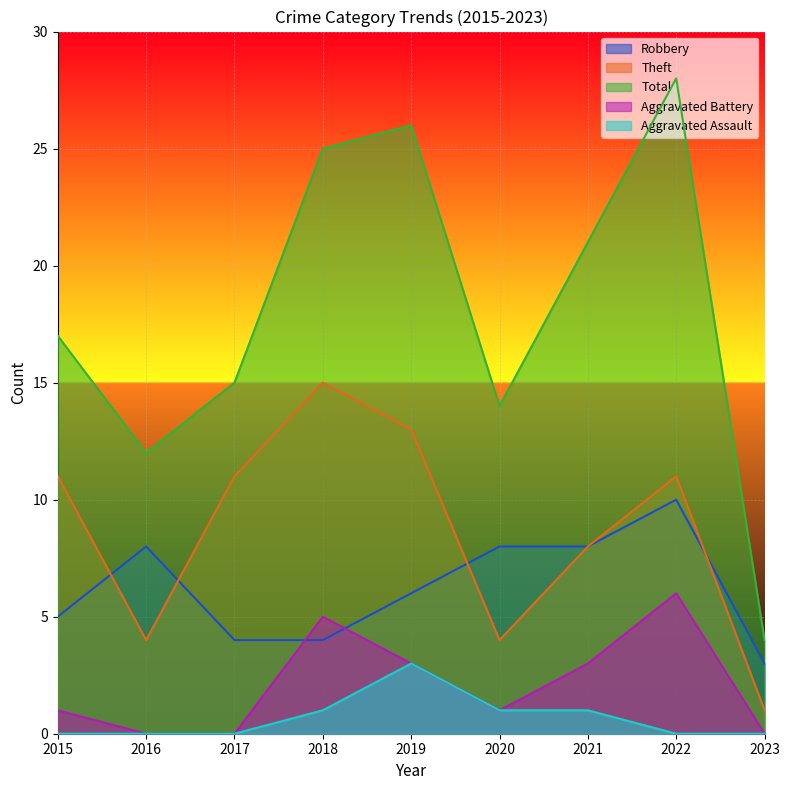

True or false: Theft and Aggravated Battery intersect in this chart.

False